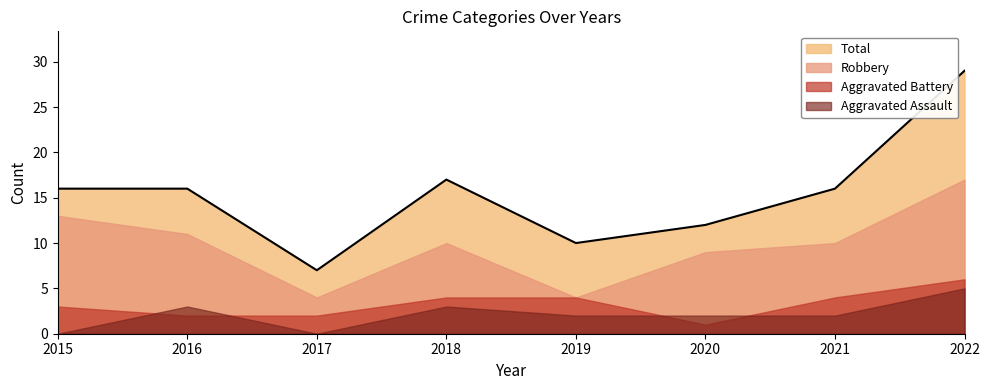

What is the minimum value for Total?

7